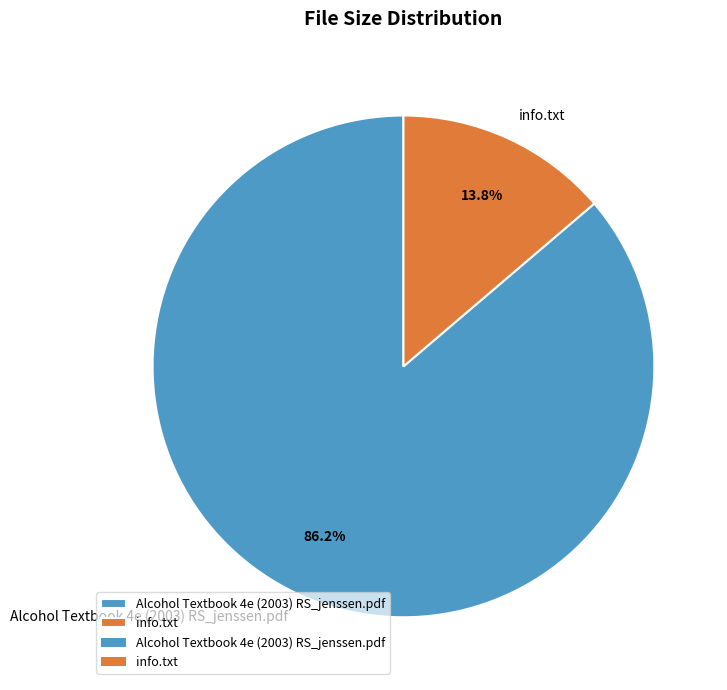

Rank the categories by value from lowest to highest.

info.txt, Alcohol Textbook 4e (2003) RS_jenssen.pdf